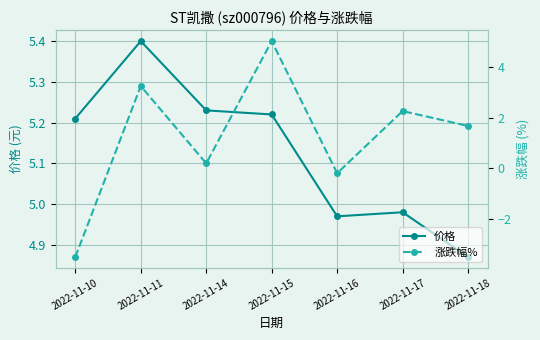

What is the maximum value for 涨跌幅%?

5.0